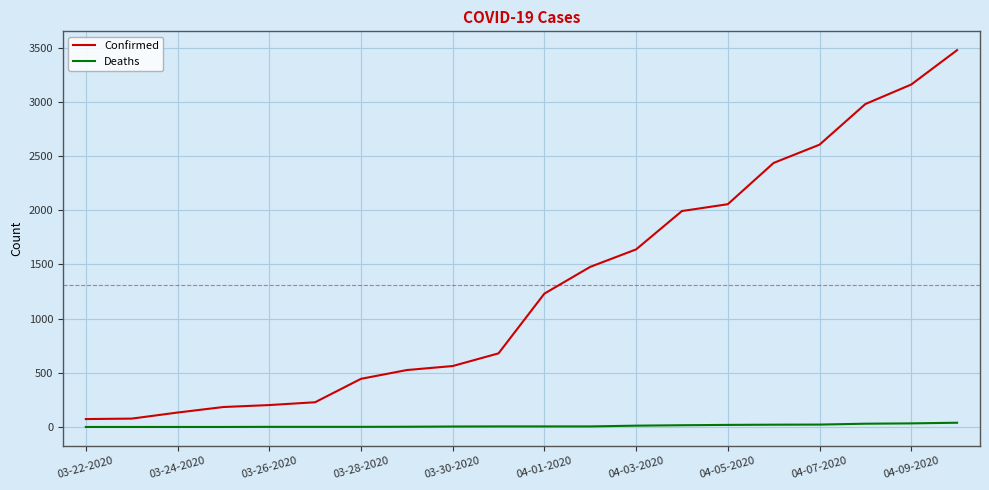

True or false: Deaths and Confirmed intersect in this chart.

False